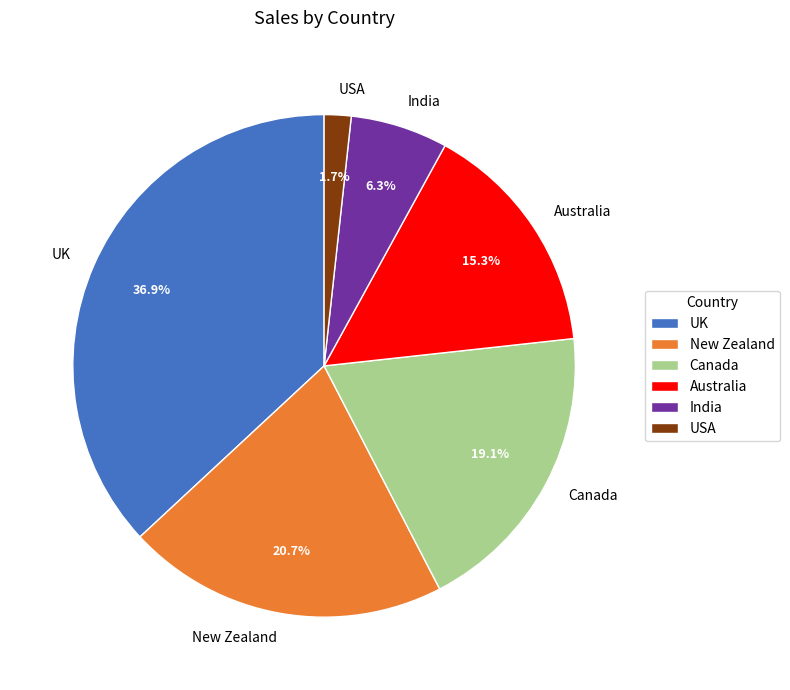

Is there a majority slice in this chart?

No